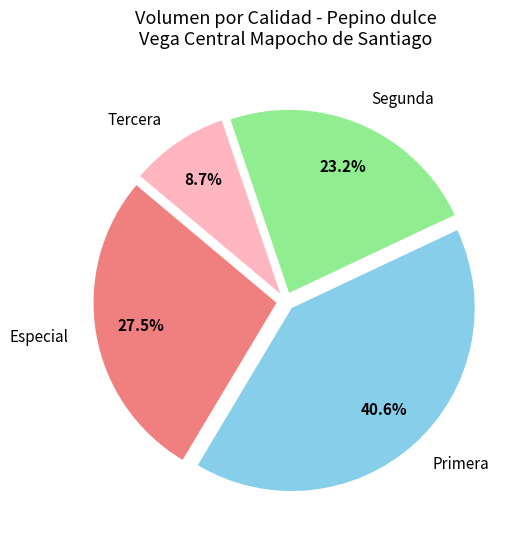

Rank the categories by value from highest to lowest.

Primera, Especial, Segunda, Tercera